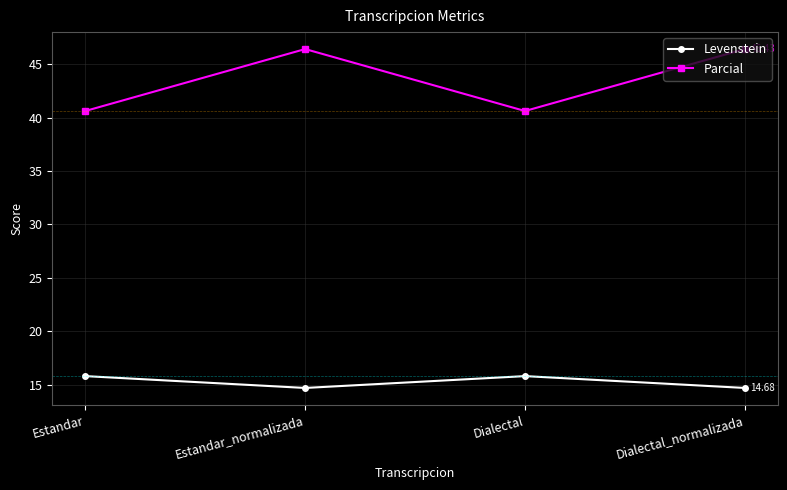

In Parcial, how many points are lower than both neighbors (excluding endpoints)?

1